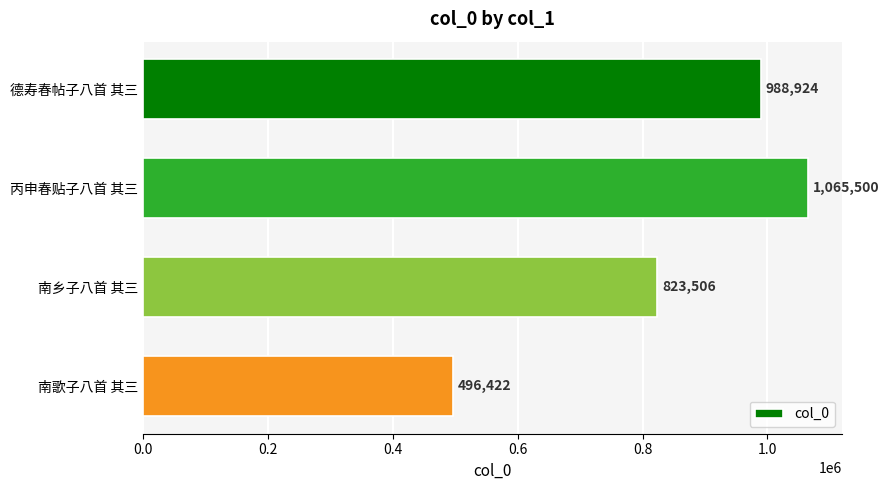

What is the ratio of the value at 德寿春帖子八首 其三 to the value at 南乡子八首 其三?

1.2